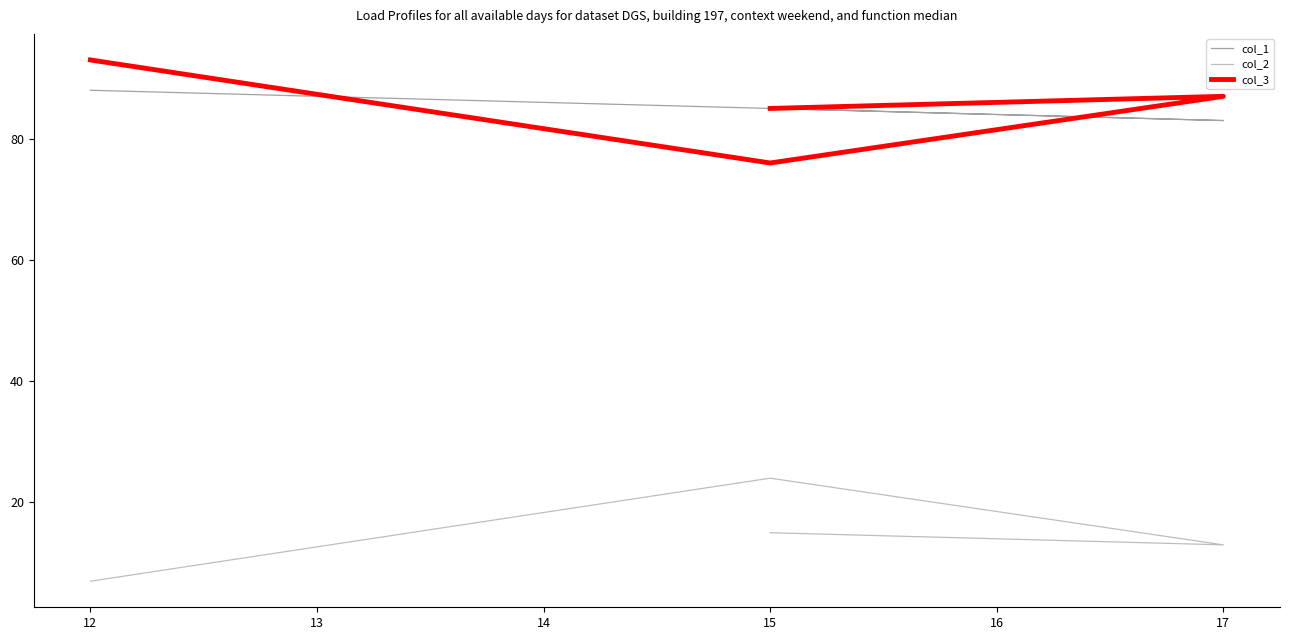

What is the sum of all col_3 values?

341